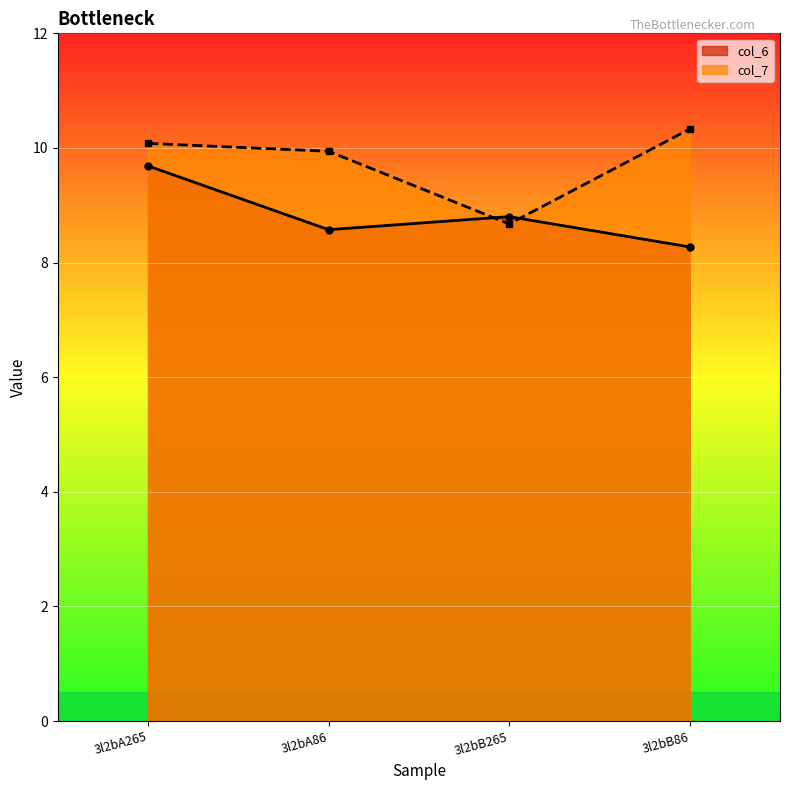

Reading right to left, what are all the values shown in this chart?

col_6: 3l2bB86=8.3	3l2bB265=8.8	3l2bA86=8.6	3l2bA265=9.7
col_7: 3l2bB86=10.3	3l2bB265=8.7	3l2bA86=9.9	3l2bA265=10.1